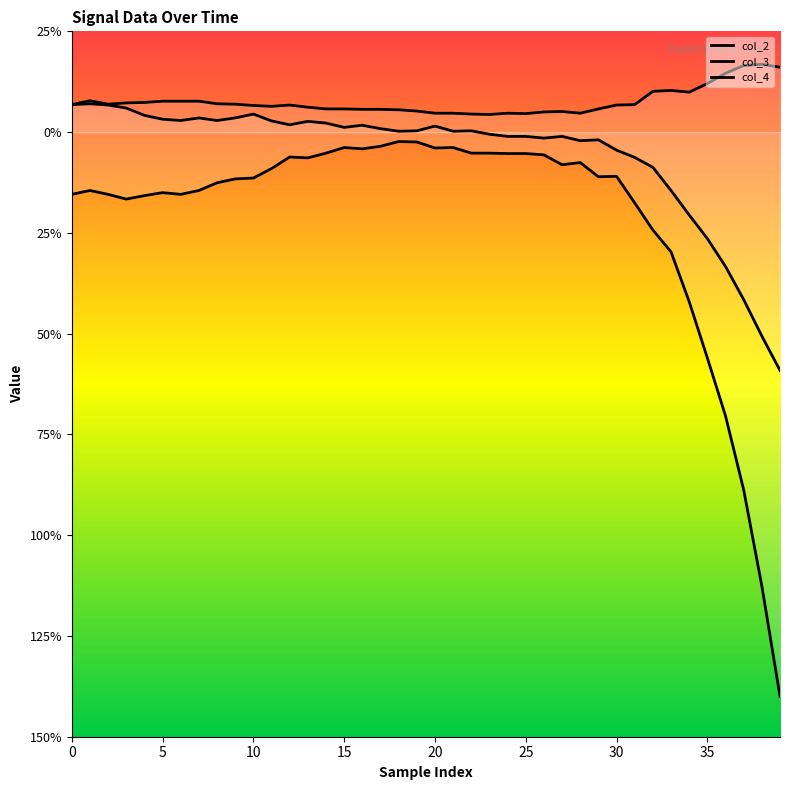

What is the label of the 11th point from the left?

10